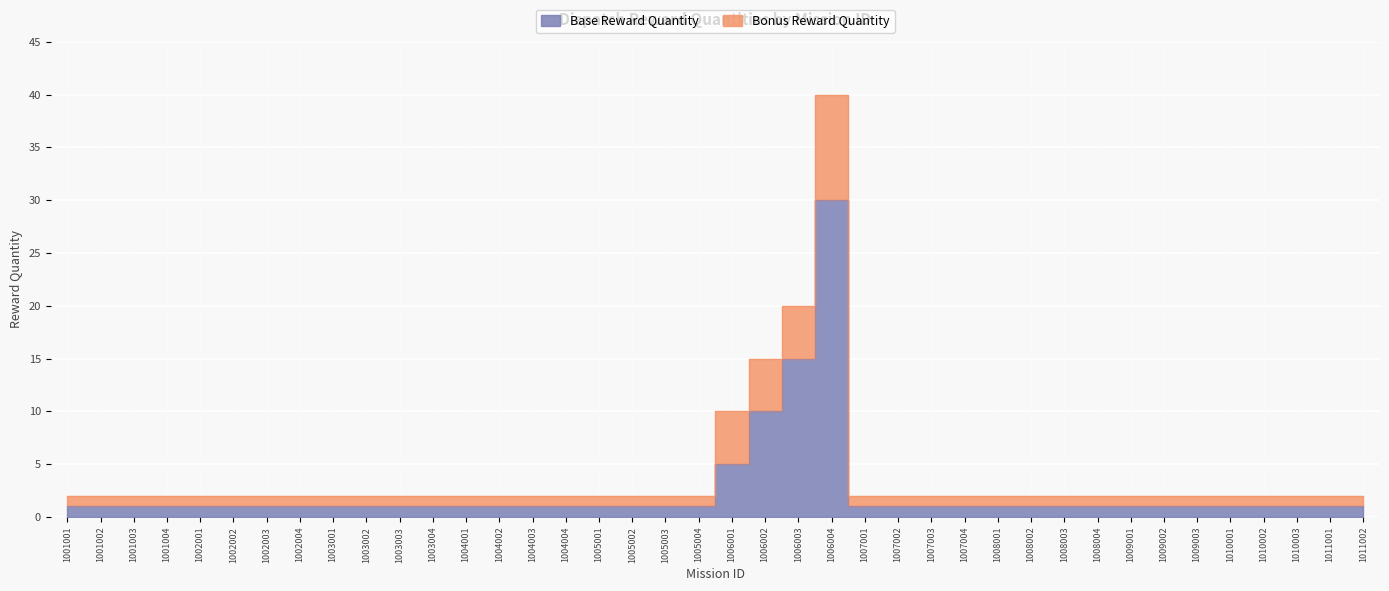

Where is the data nearest to the value 15?

1006003